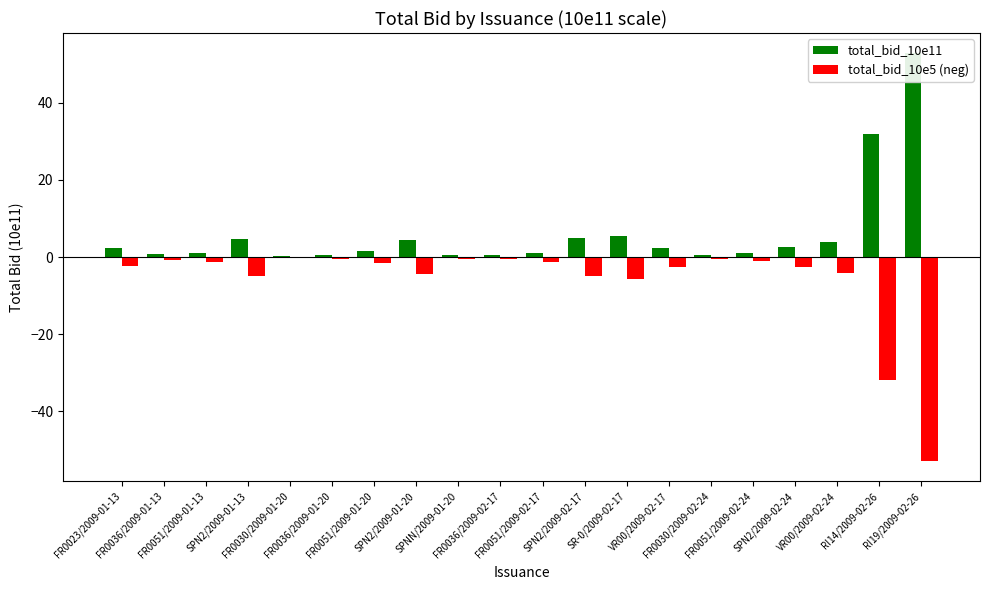

Is it true that total_bid_10e5 (neg) equals -6.3 at SPN2/2009-01-13?

False